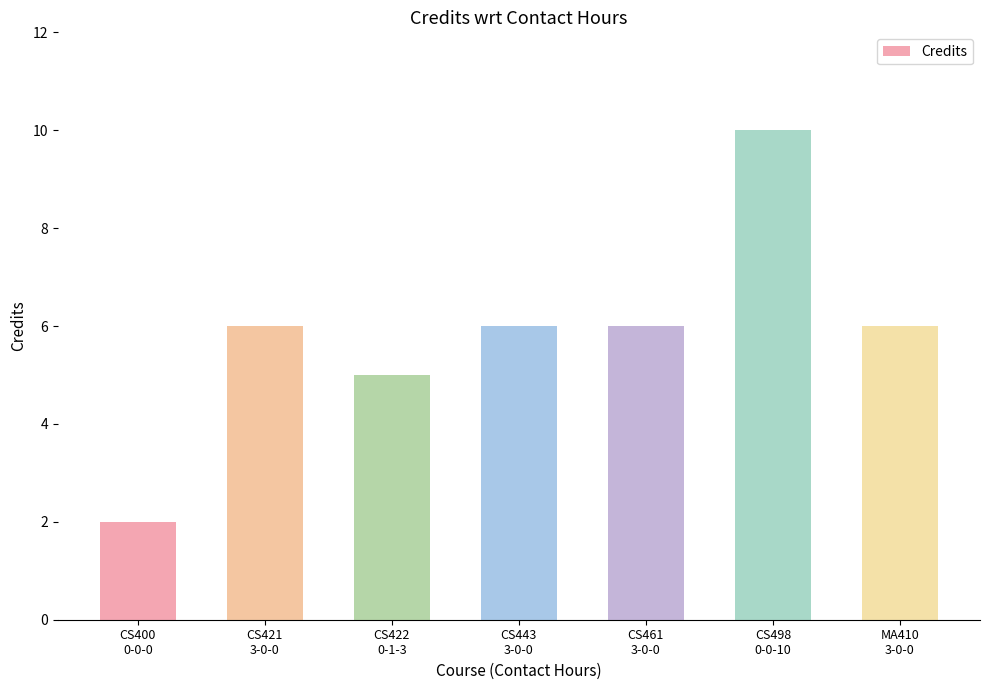

Is it true that the value at CS421
3-0-0 is 9?

False